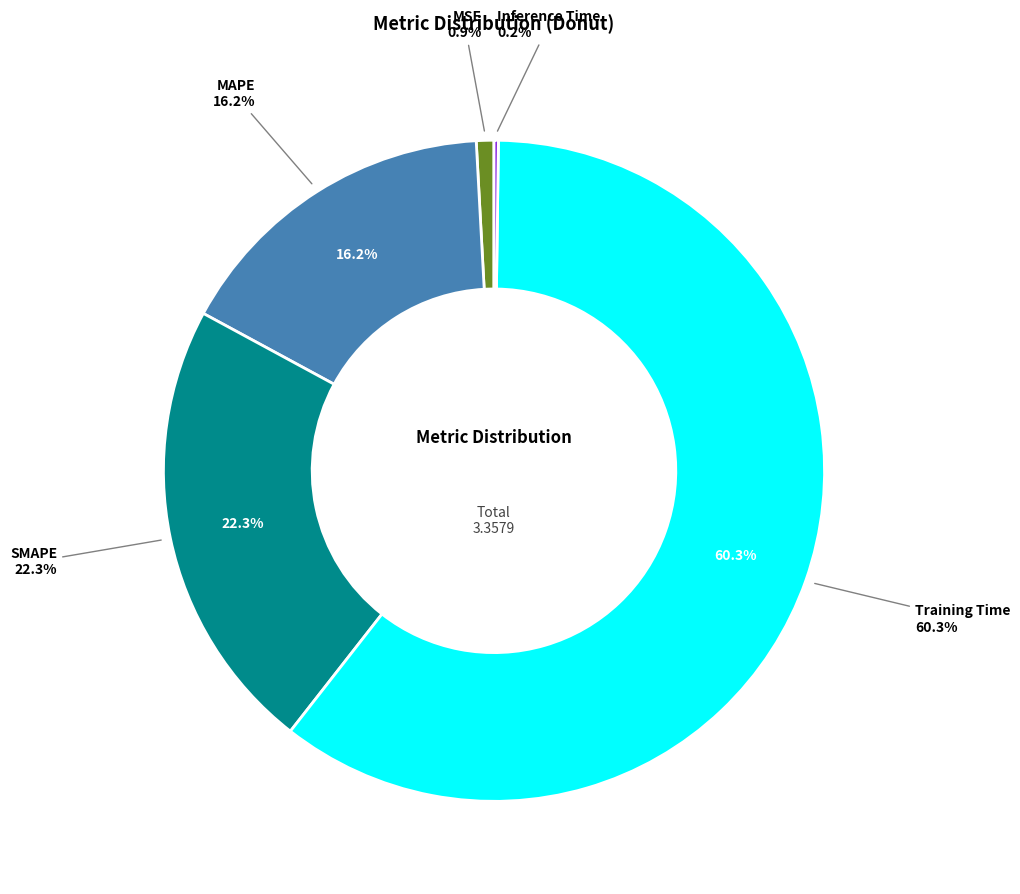

Which category accounts for the majority?

Training Time